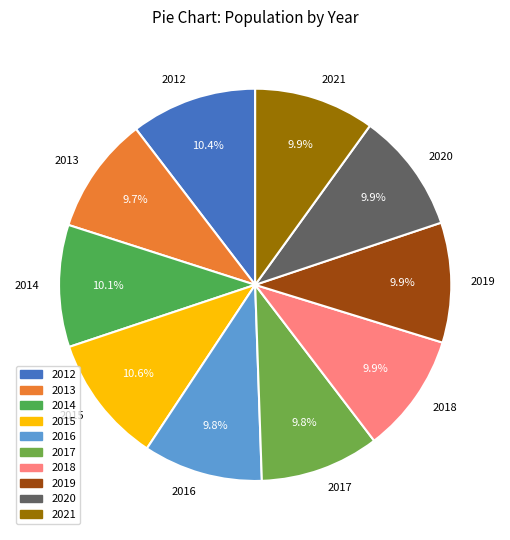

To the nearest percent, what portion does 2019 represent?

10%